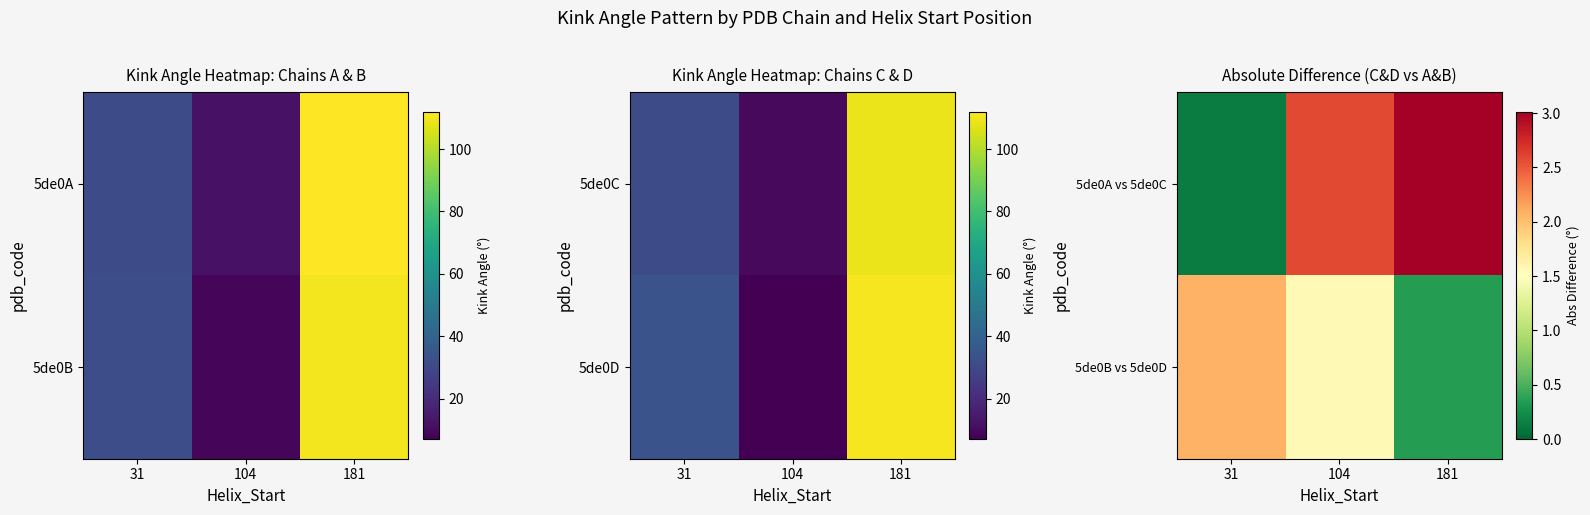

What is the sum of the 5de0B vs 5de0D values at 31 and 181?

2.4